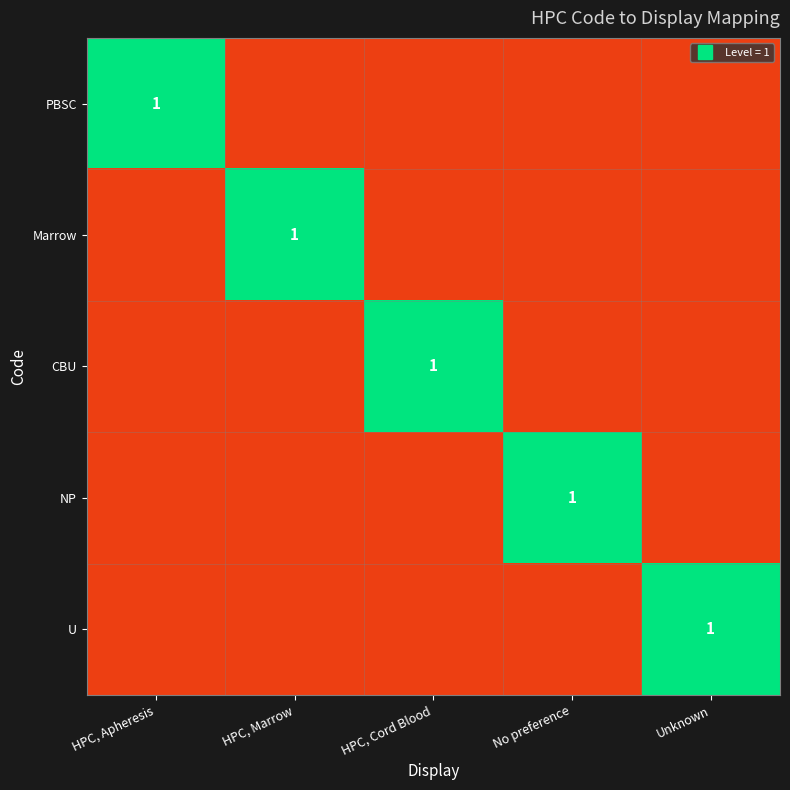

The Marrow series shows 10 at Unknown. True or false?

True